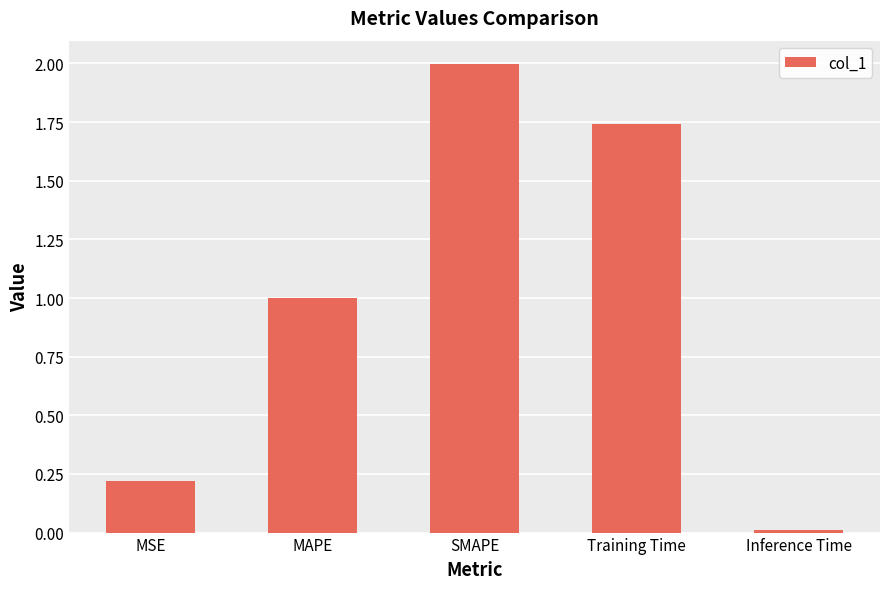

What is the maximum value shown in the chart?

2.0